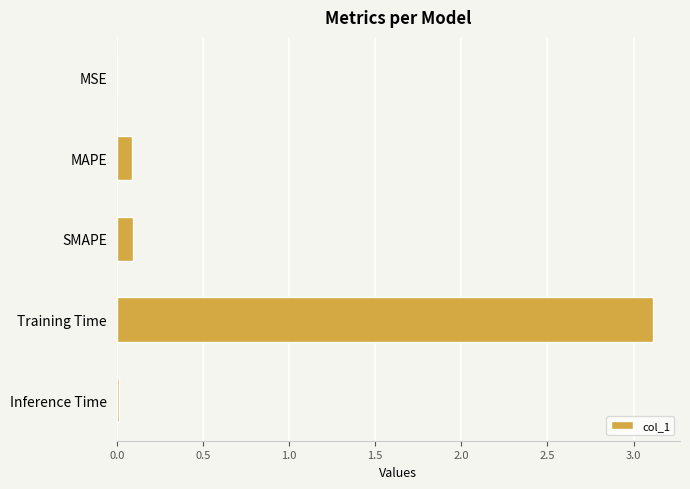

What is the sum of all values?

3.3